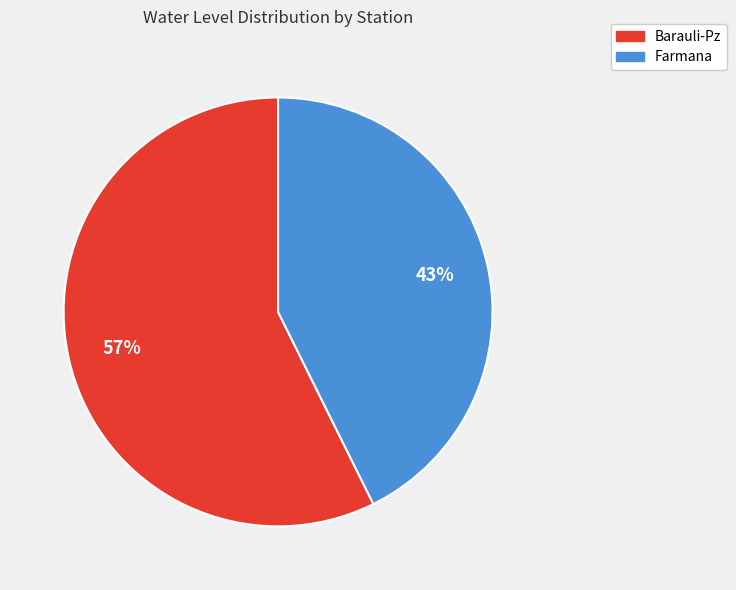

Which category has the smallest portion of the pie?

Farmana